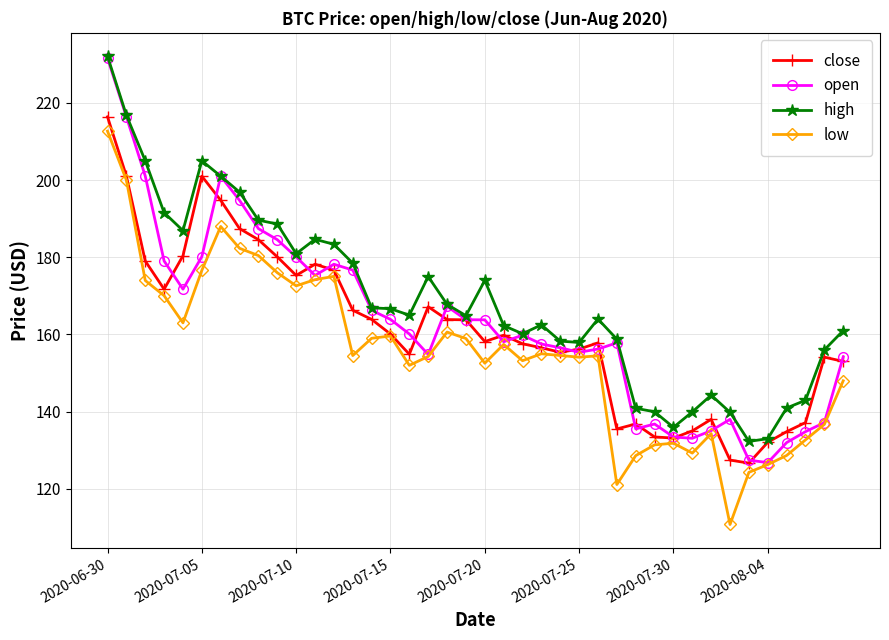

True or false: close has more than 1 points higher than both neighbors.

True